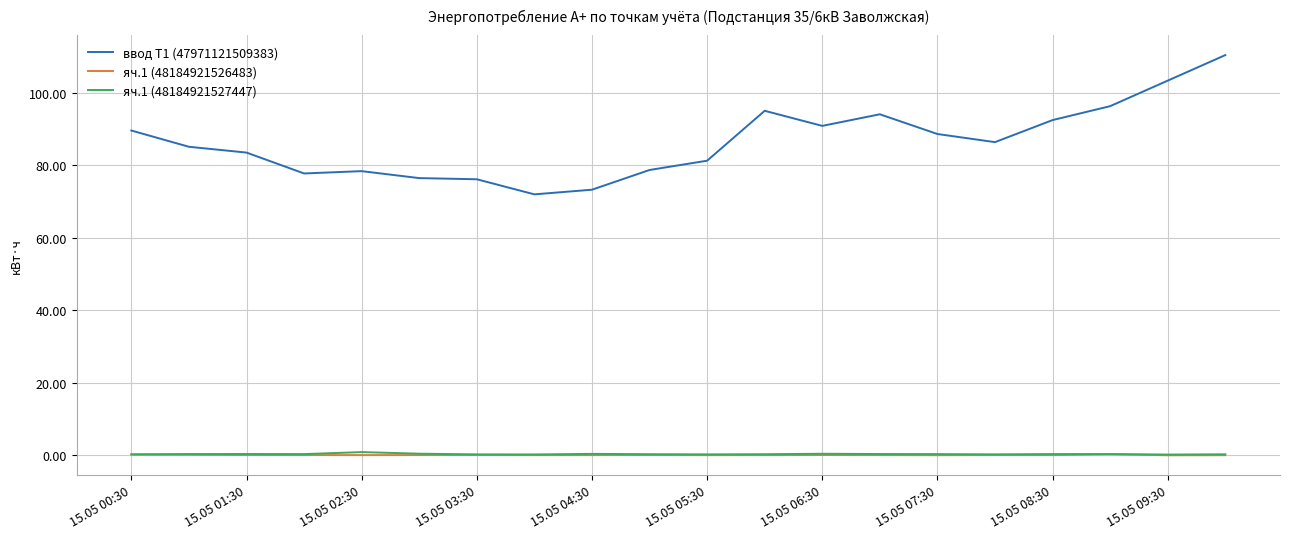

What is the maximum value shown in the chart?

110.4